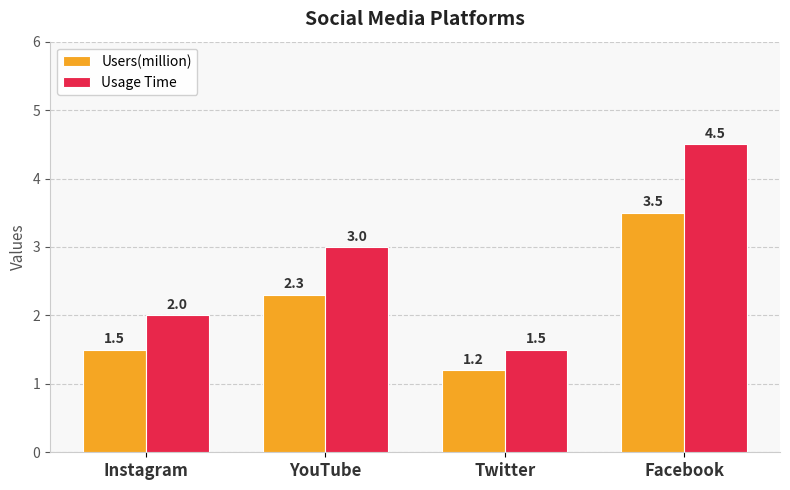

What is the sum of the Usage Time values at Twitter and Instagram?

3.5